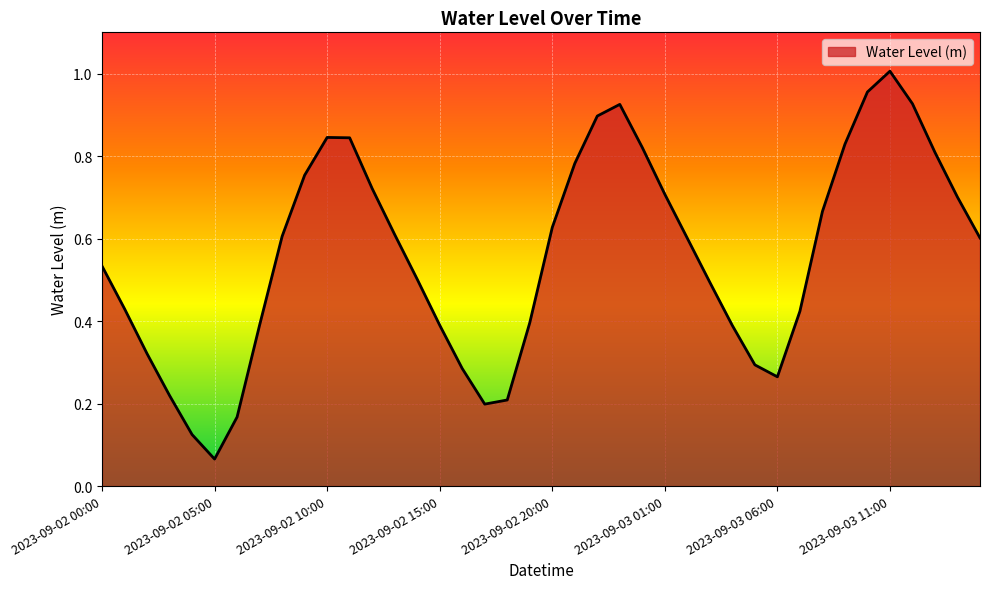

How many lines are shown in the chart?

1